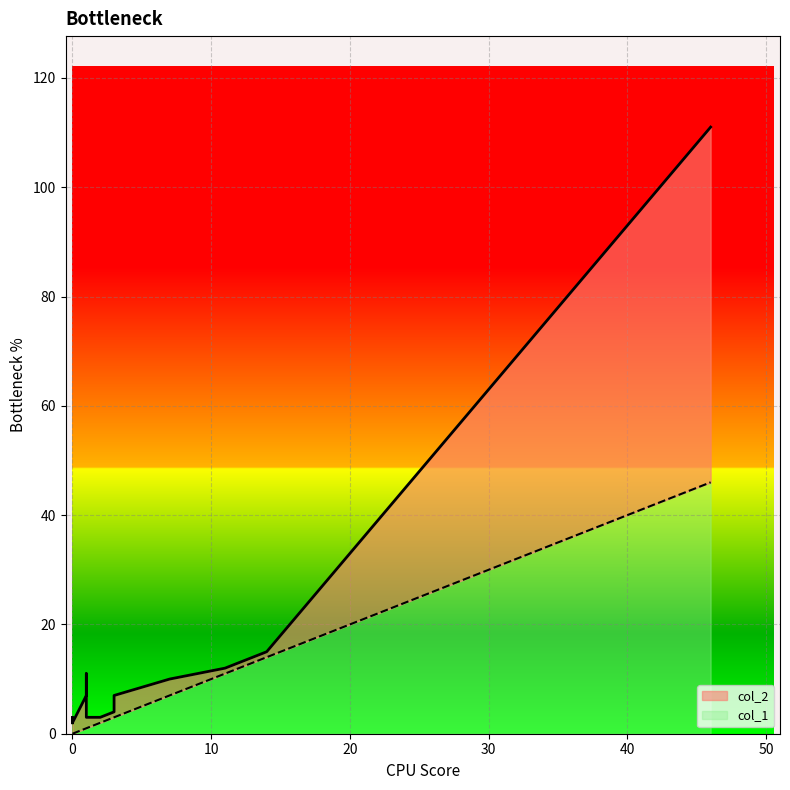

Which series has the largest range (max minus min)?

col_2